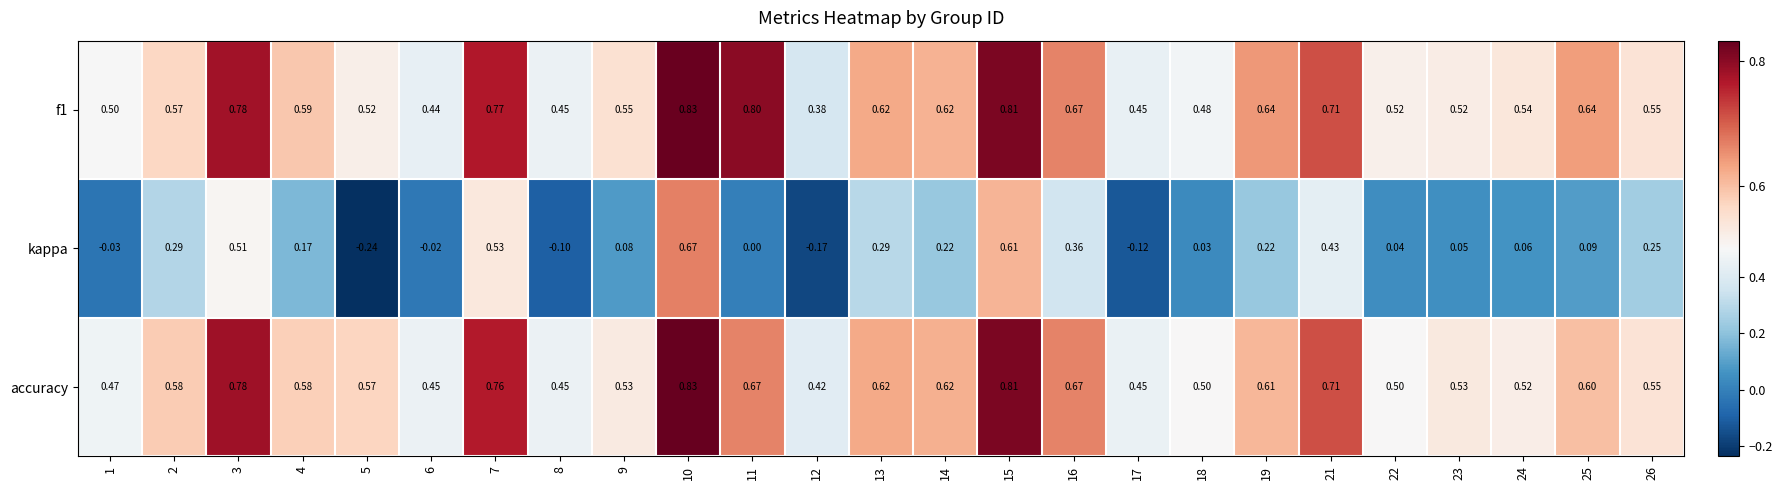

Which series has the widest spread of values?

kappa